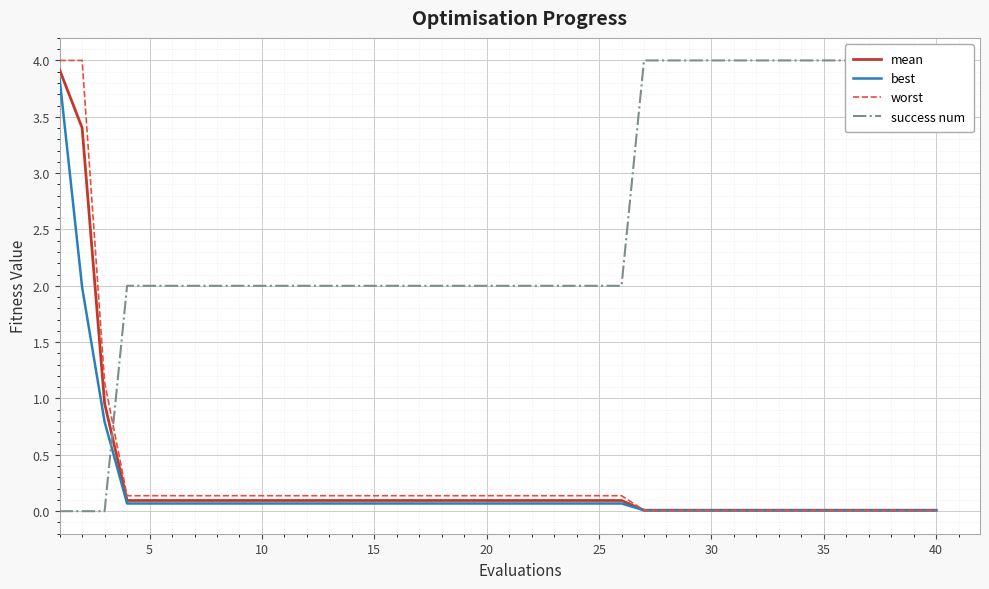

True or false: worst has more than 1 points higher than both neighbors.

False